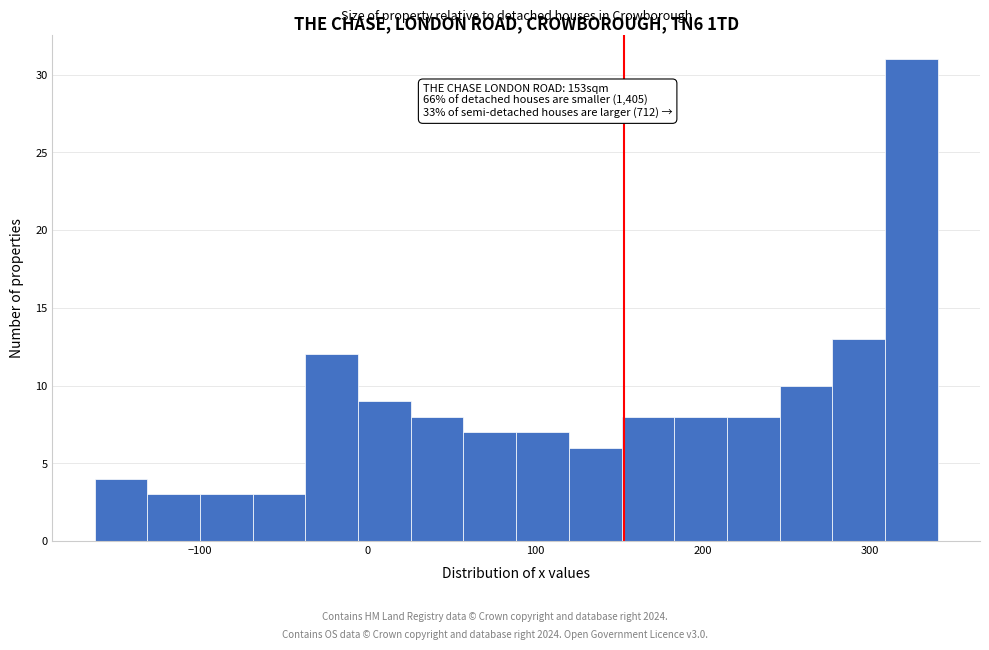

Around what value on the x-axis is the tallest bar? Give the approximate position of its centre, as read against the axis.

320